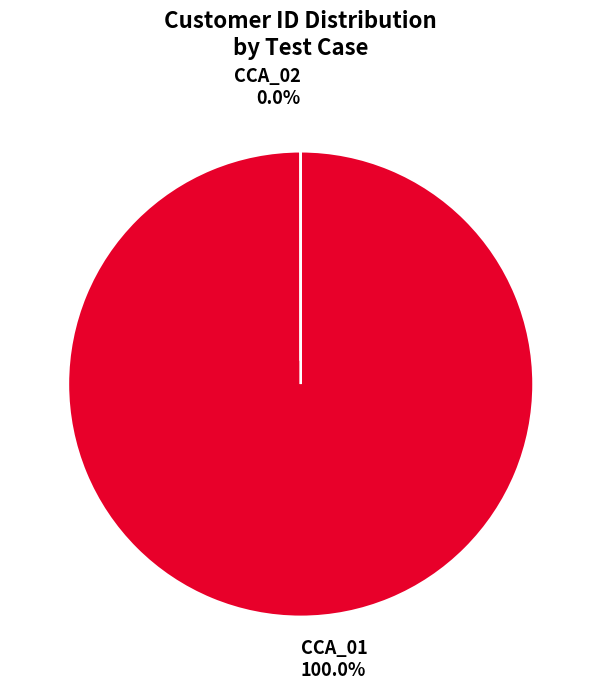

The CCA_01 slice represents 91% of the pie. True or false?

False